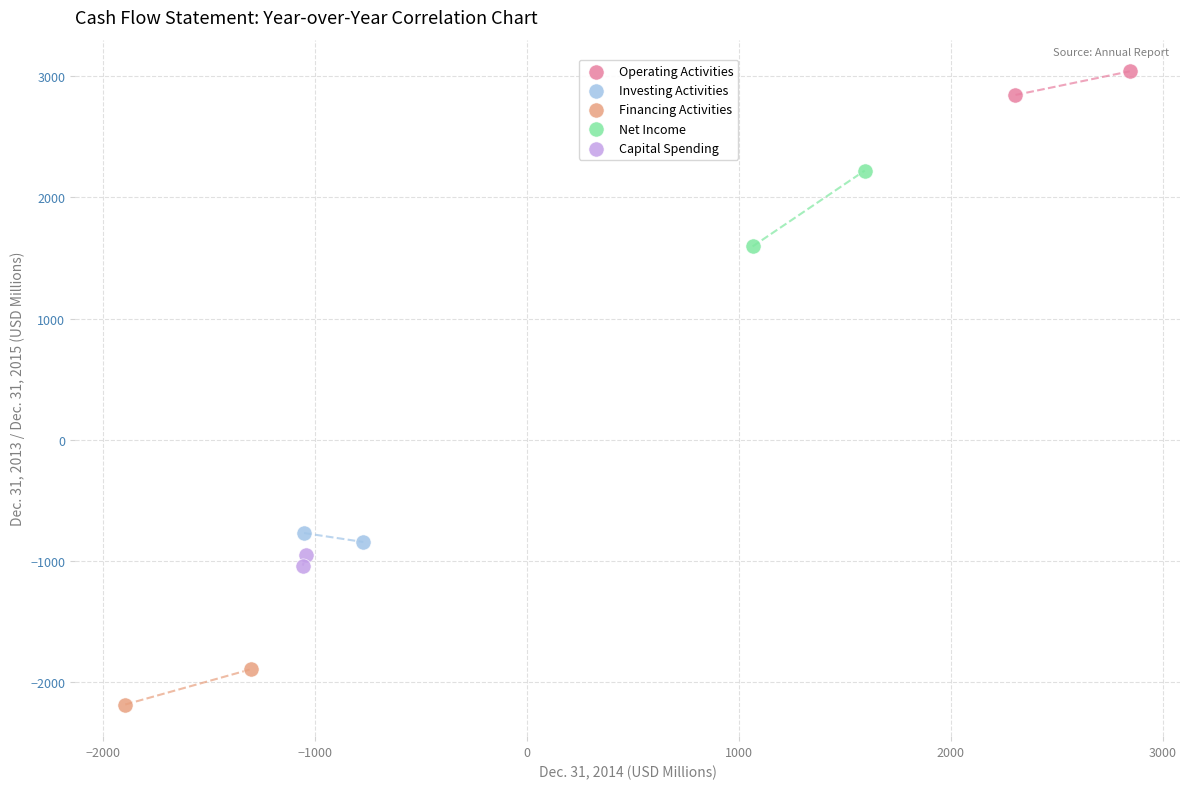

What are all the series names shown in the legend?

Operating Activities, Investing Activities, Financing Activities, Net Income, Capital Spending